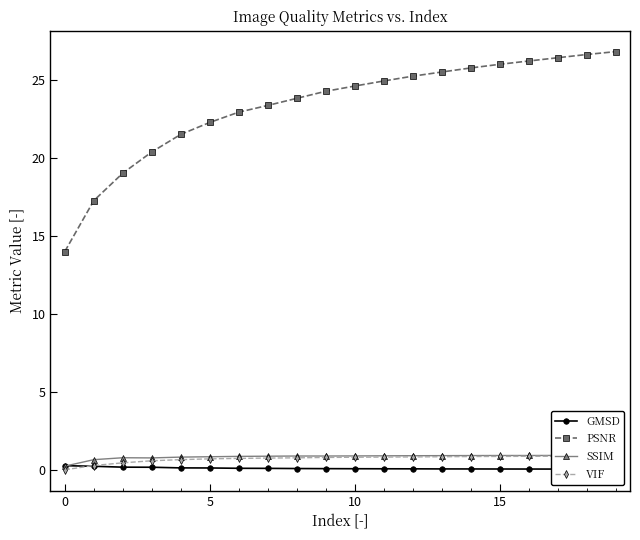

At which category does the chart reach its peak across all series?

19